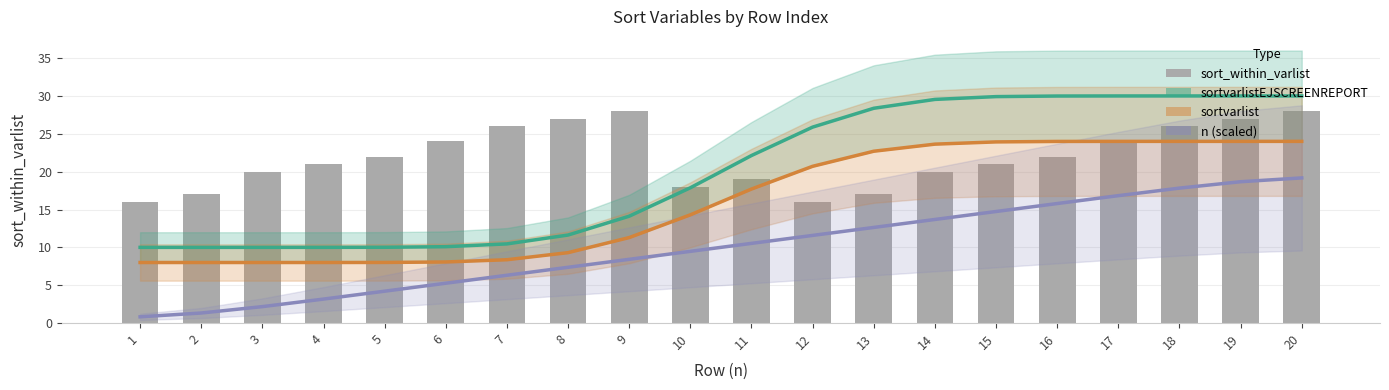

Reading left to right, what are all the values shown in this chart?

sortvarlistEJSCREENREPORT: 1=10.0	2=10.0	3=10.0	4=10.0	5=10.0	6=10.1	7=10.5	8=11.6	9=14.1	10=17.9	11=22.1	12=25.9	13=28.4	14=29.5	15=29.9	16=30.0	17=30.0	18=30.0	19=30.0	20=30.0
sortvarlist: 1=8.0	2=8.0	3=8.0	4=8.0	5=8.0	6=8.1	7=8.4	8=9.3	9=11.3	10=14.3	11=17.7	12=20.7	13=22.7	14=23.6	15=23.9	16=24.0	17=24.0	18=24.0	19=24.0	20=24.0
n (scaled): 1=0.8	2=1.3	3=2.2	4=3.2	5=4.2	6=5.3	7=6.3	8=7.4	9=8.4	10=9.5	11=10.5	12=11.6	13=12.6	14=13.7	15=14.7	16=15.8	17=16.8	18=17.8	19=18.7	20=19.2
sort_within_varlist: 1=16.0	2=17.0	3=20.0	4=21.0	5=22.0	6=24.0	7=26.0	8=27.0	9=28.0	10=18.0	11=19.0	12=16.0	13=17.0	14=20.0	15=21.0	16=22.0	17=24.0	18=26.0	19=27.0	20=28.0